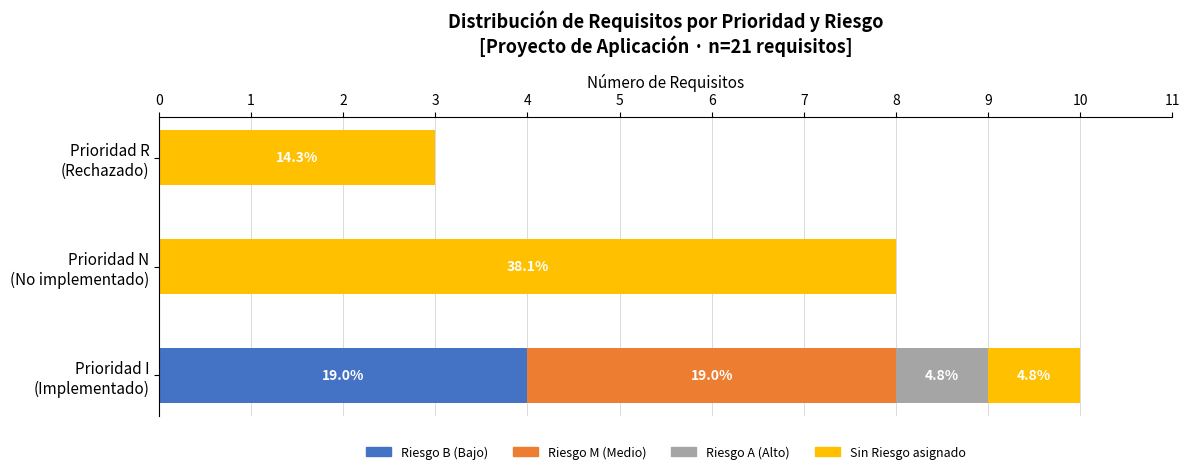

What are all the series names shown in the legend?

Riesgo B (Bajo), Riesgo M (Medio), Riesgo A (Alto), Sin Riesgo asignado